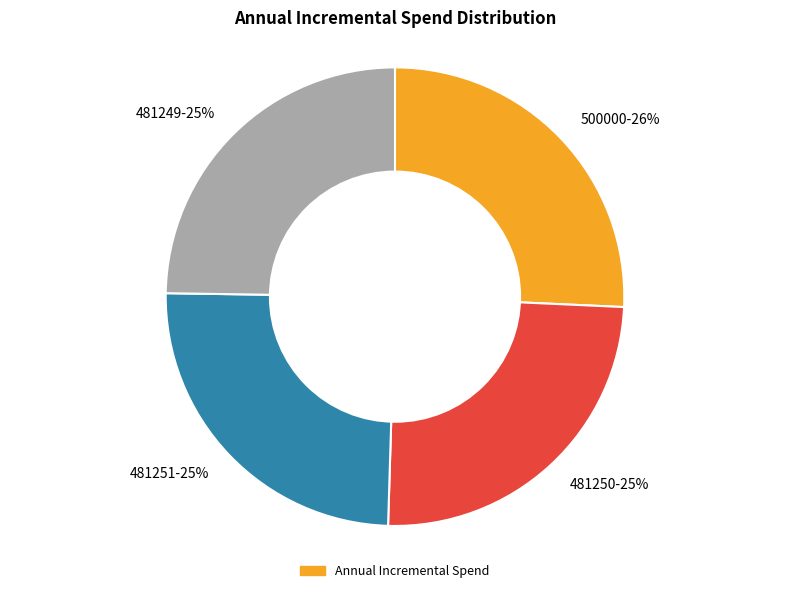

Is 481251 the majority of the pie?

No